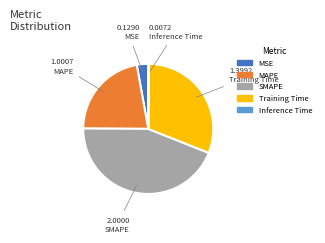

Is the sum of SMAPE and MAPE greater than half?

Yes